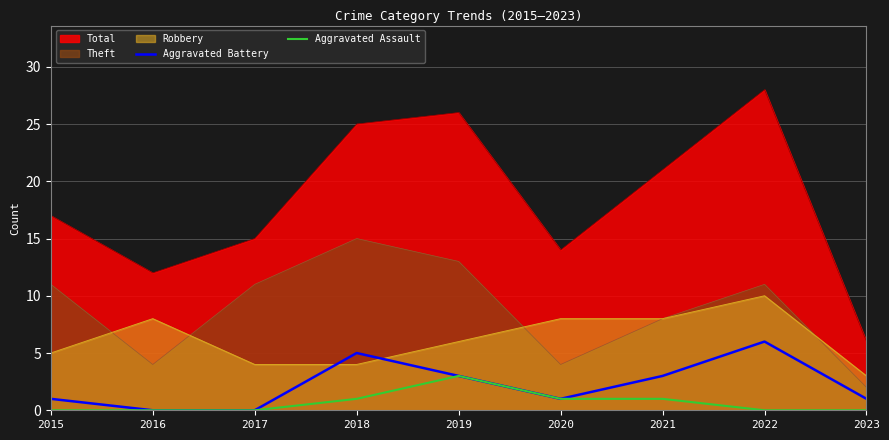

True or false: Aggravated Assault has more than 0 interior local peaks.

True